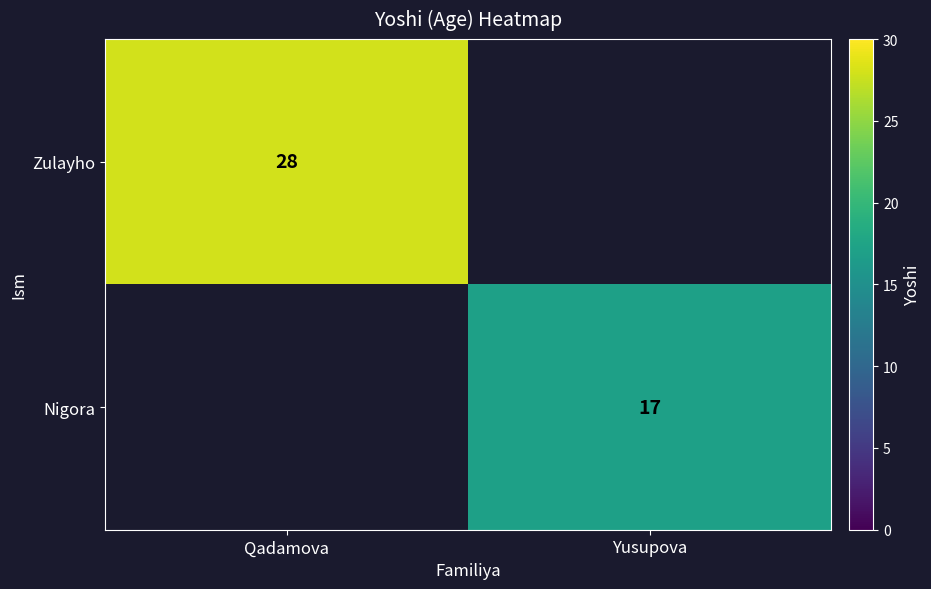

The Zulayho series shows 46 at Qadamova. True or false?

False